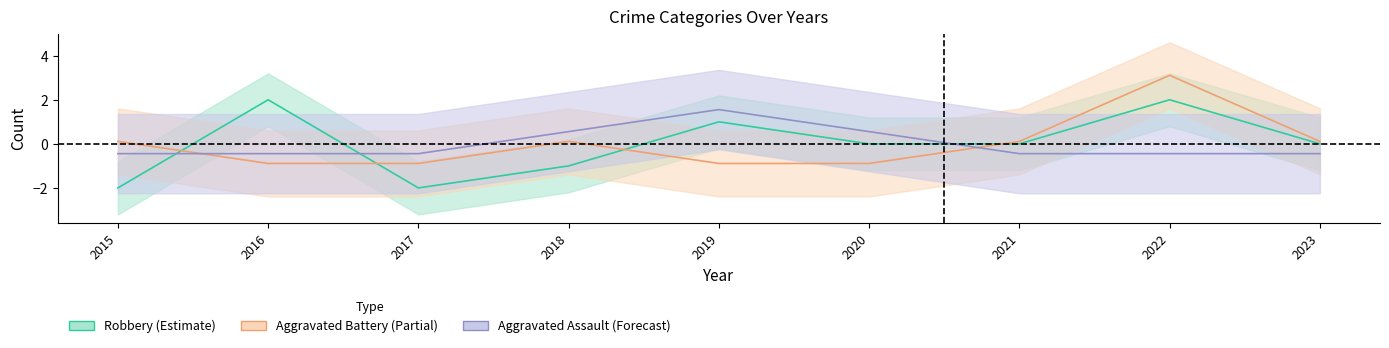

What is the difference between the second highest and minimum values in the Robbery (Estimate) series?

4.0